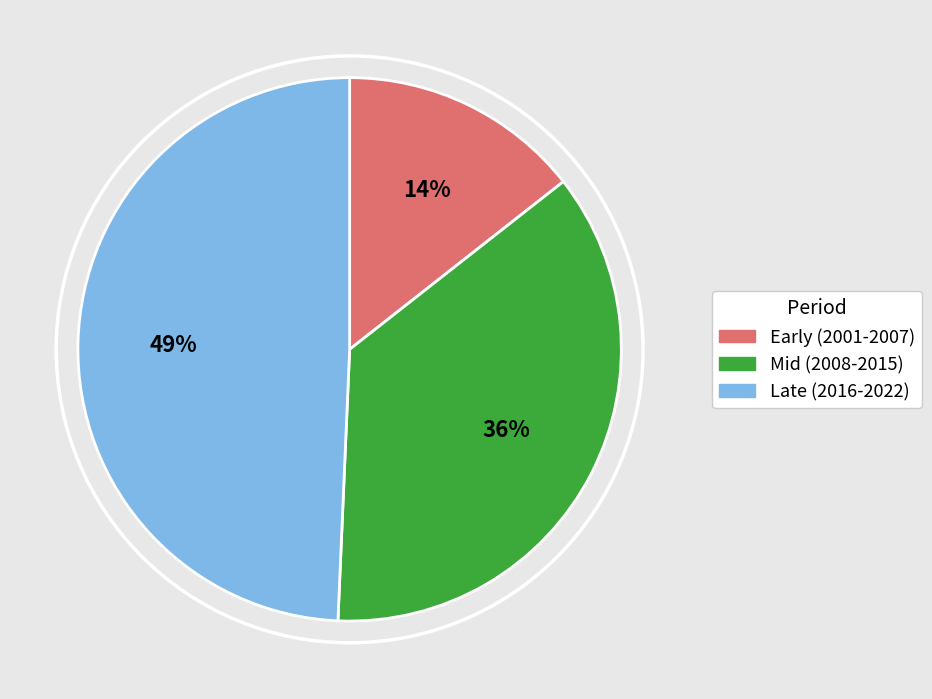

How many segments does this pie chart have?

3